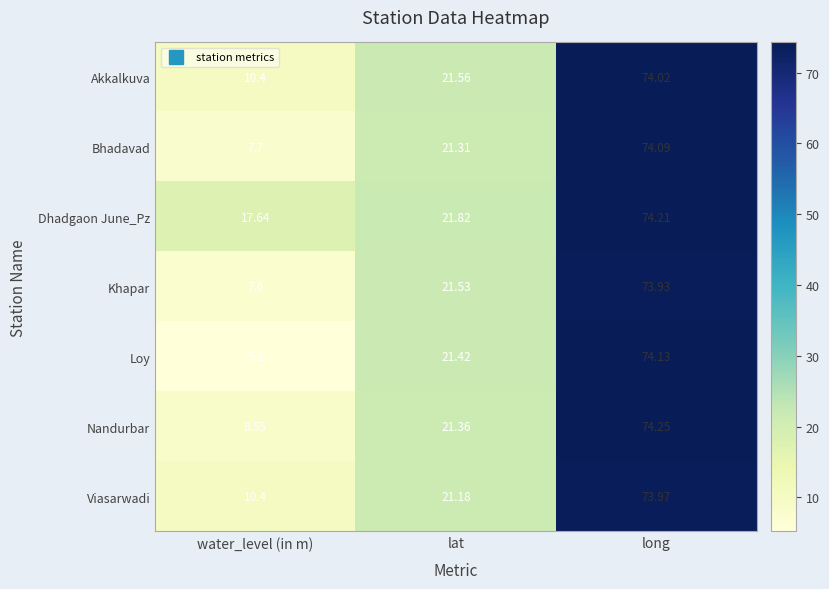

At which category does the chart reach its minimum across all series?

water_level (in m)